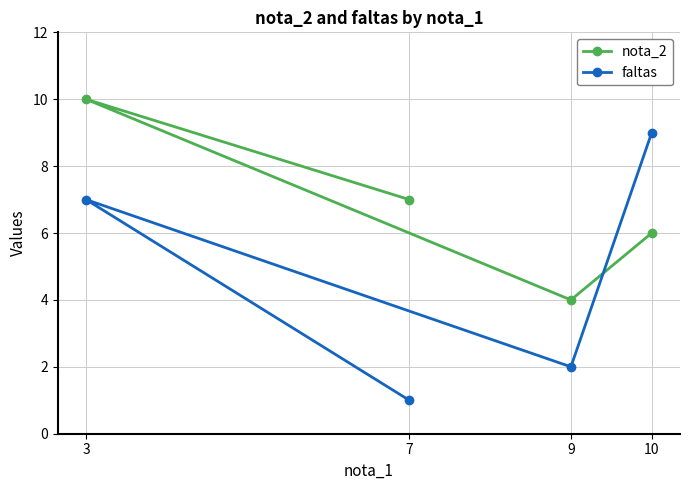

What is the sum of all faltas values?

19